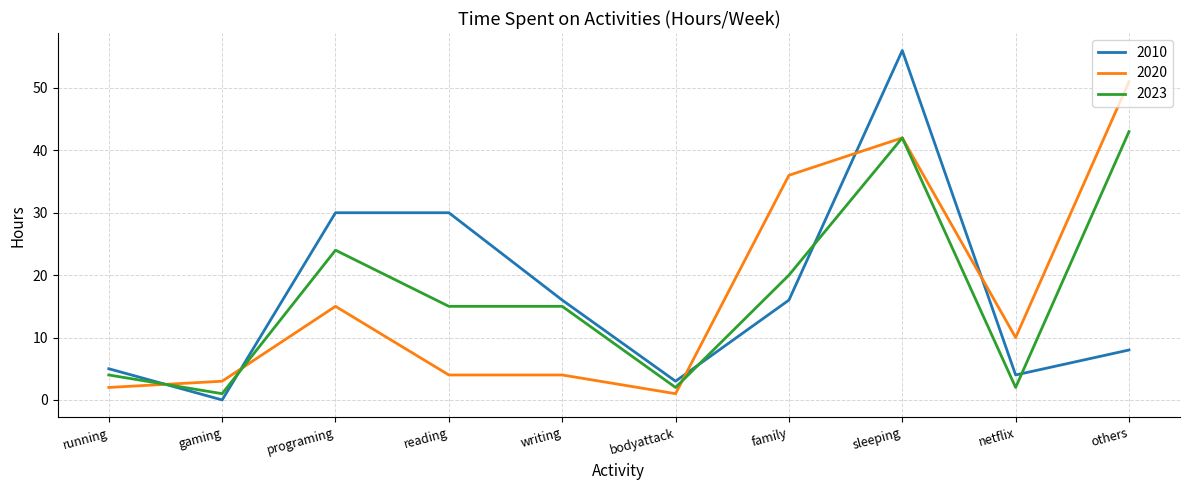

True or false: 2023 has a value of 43 at others.

True